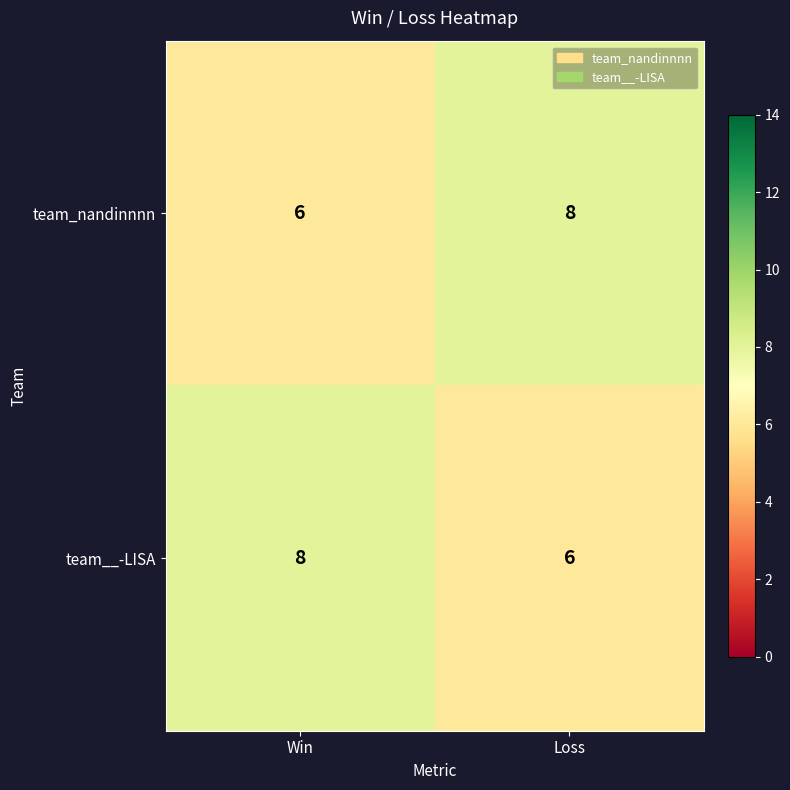

Reading right to left, transcribe all the data shown in this chart.

team_nandinnnn: 8	6
team__-LISA: 6	8